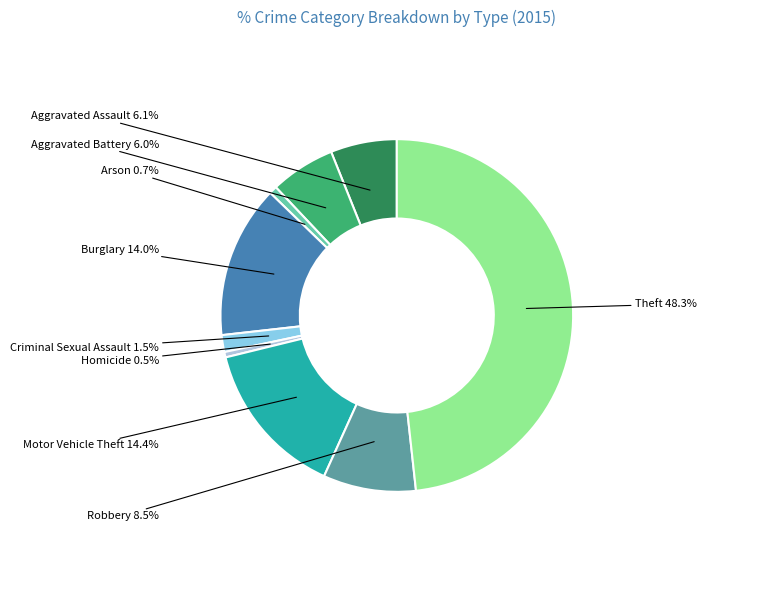

The Arson slice represents 1% of the pie. True or false?

True